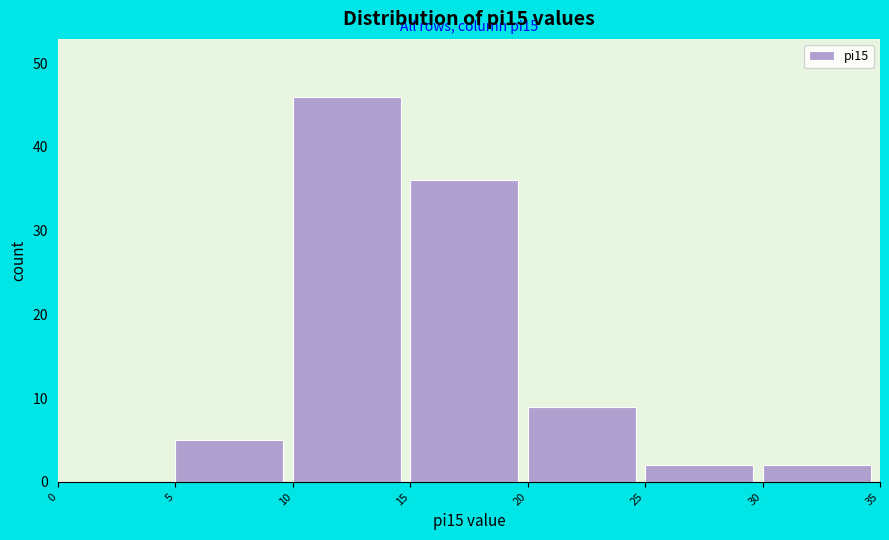

Which range on the x-axis has the tallest bar?

10 to 15